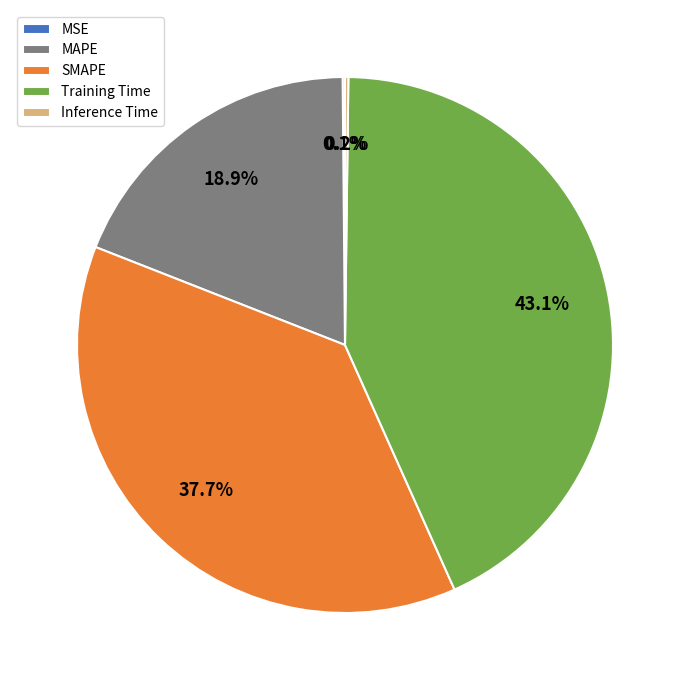

The SMAPE slice represents 43% of the pie. True or false?

False